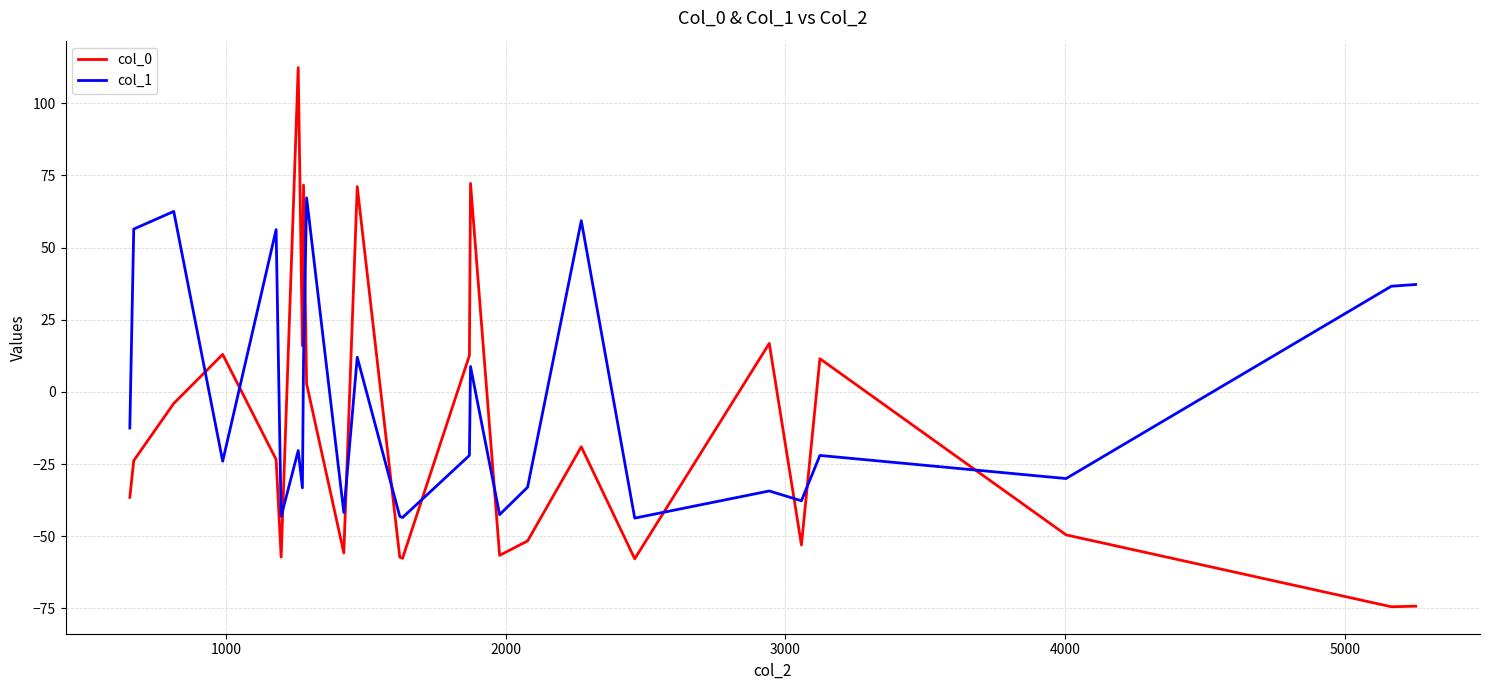

What is the difference between the second highest and second lowest values in the col_1 series?

106.0